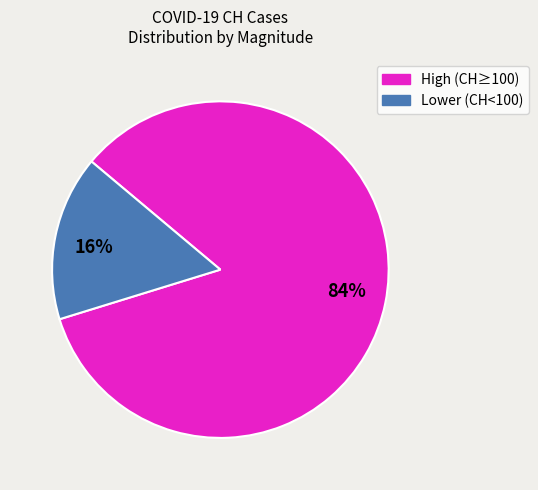

Which has a higher value, Lower (CH<100) or High (CH≥100)?

High (CH≥100)